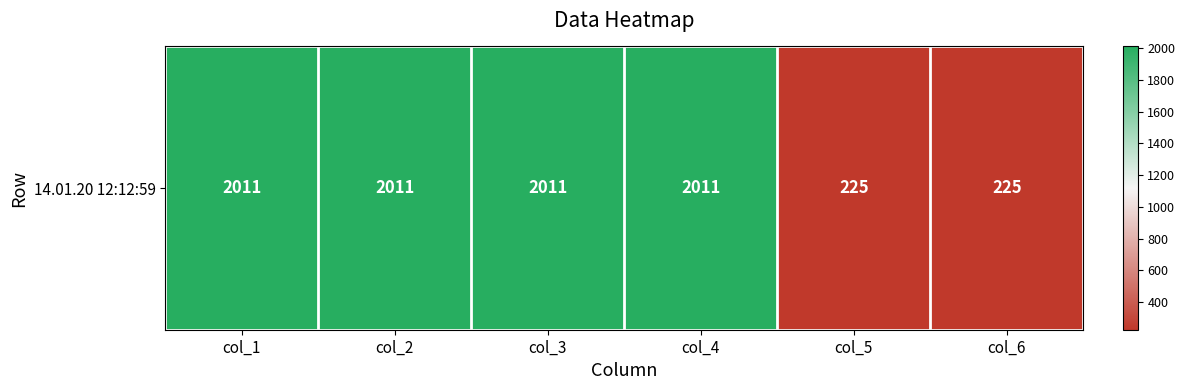

Reading right to left, transcribe all the data shown in this chart.

col_6=225	col_5=225	col_4=2011	col_3=2011	col_2=2011	col_1=2011